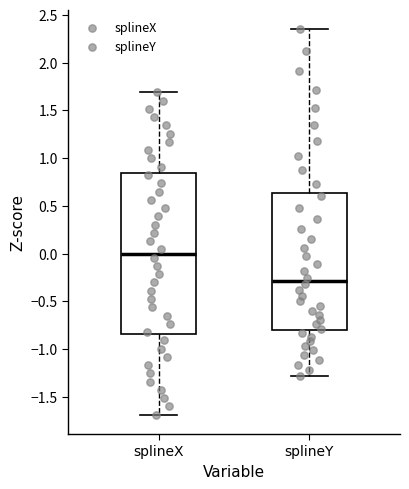

Reading left to right, read every box against the y-axis: the position of its median line, the range the box covers, and the ends of its whiskers. The values are not printed on the chart, so give them approximately, as read against the axis.

splineX: median 0.00, box -0.85 to 0.85, whiskers -1.70 to 1.70
splineY: median -0.30, box -0.80 to 0.65, whiskers -1.30 to 2.35